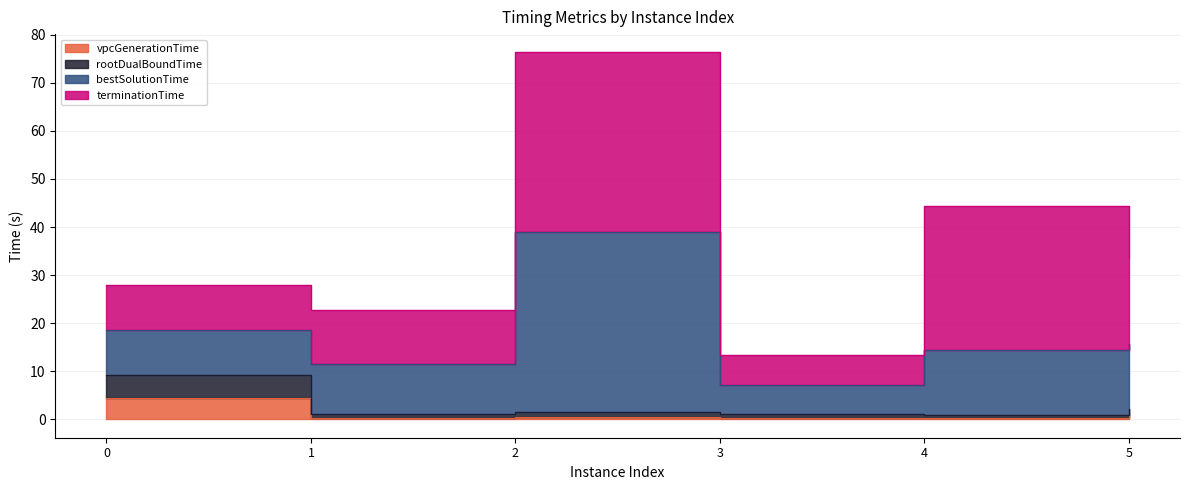

What is the difference between the vpcGenerationTime values at 0 and 2?

3.9